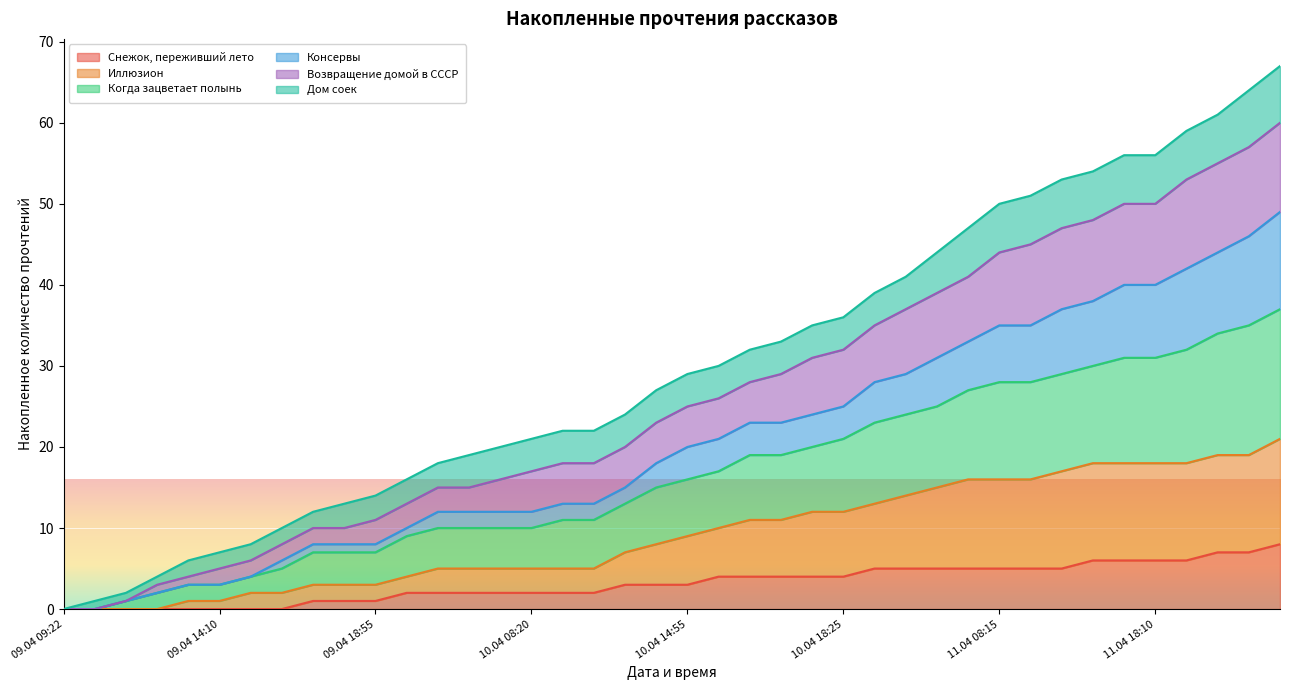

True or false: Иллюзион has more than 0 interior local peaks.

False